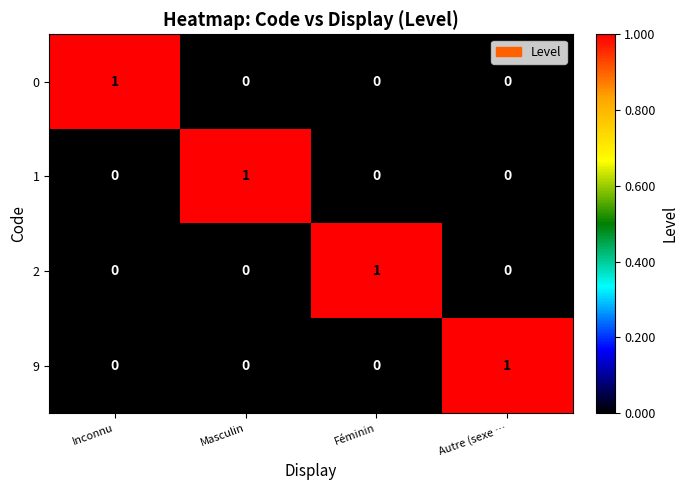

Reading left to right, what are all the values shown in this chart?

0: Inconnu=1	Masculin=0	Féminin=0	Autre (sexe …=0
1: Inconnu=0	Masculin=1	Féminin=0	Autre (sexe …=0
2: Inconnu=0	Masculin=0	Féminin=1	Autre (sexe …=0
9: Inconnu=0	Masculin=0	Féminin=0	Autre (sexe …=1